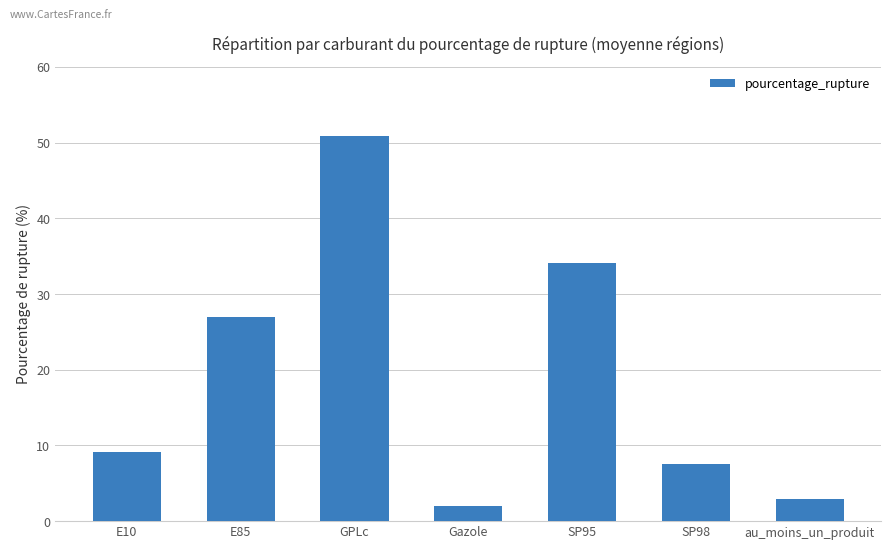

Are the bars horizontal?

No